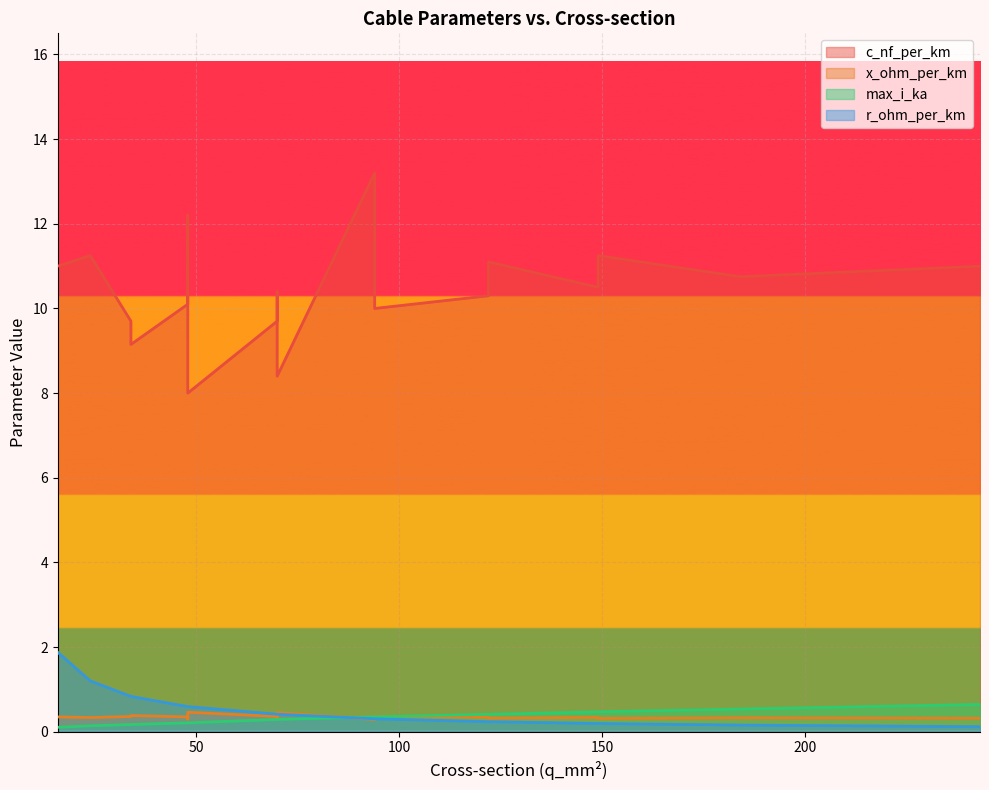

True or false: x_ohm_per_km has more than 0 interior local peaks.

True